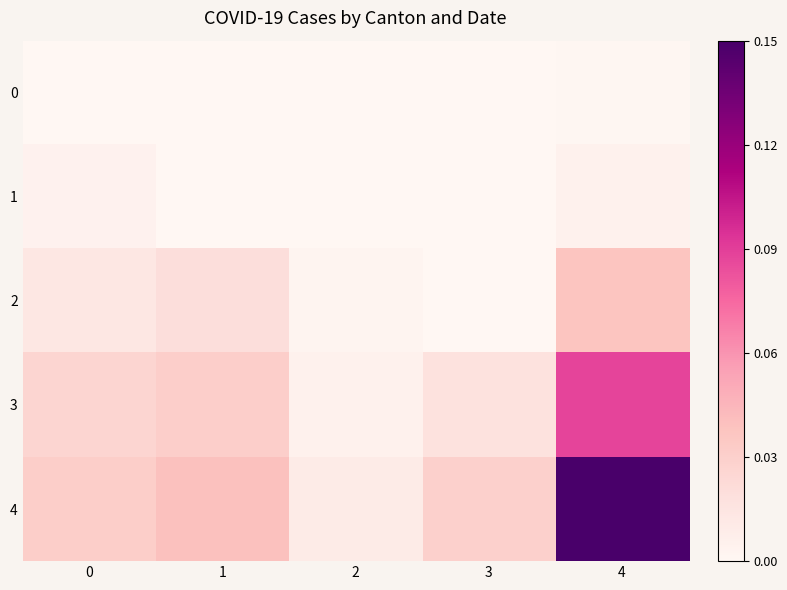

What is the maximum value shown in the chart?

0.1